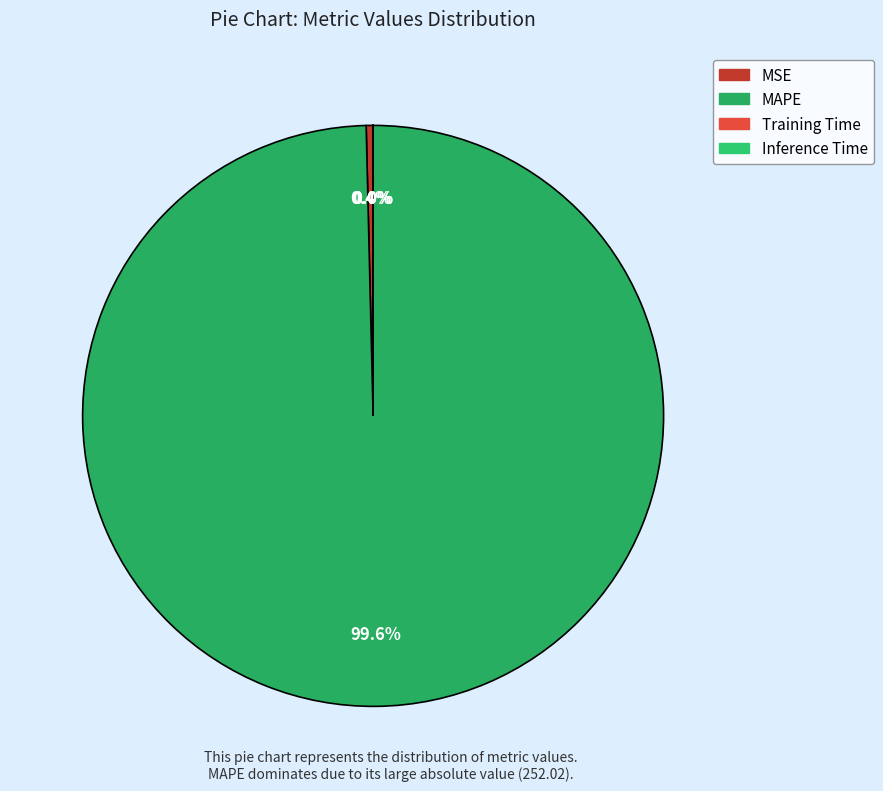

What portion of the pie excludes MSE?

99.6%